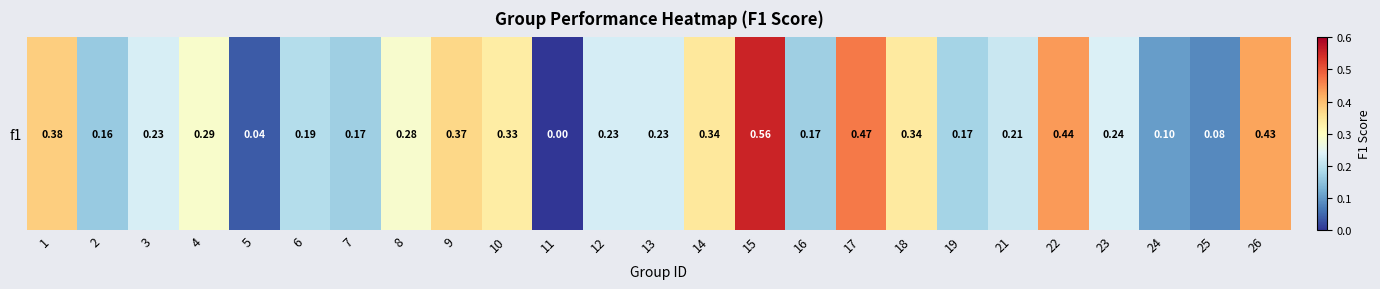

How many categories are shown in the chart?

25